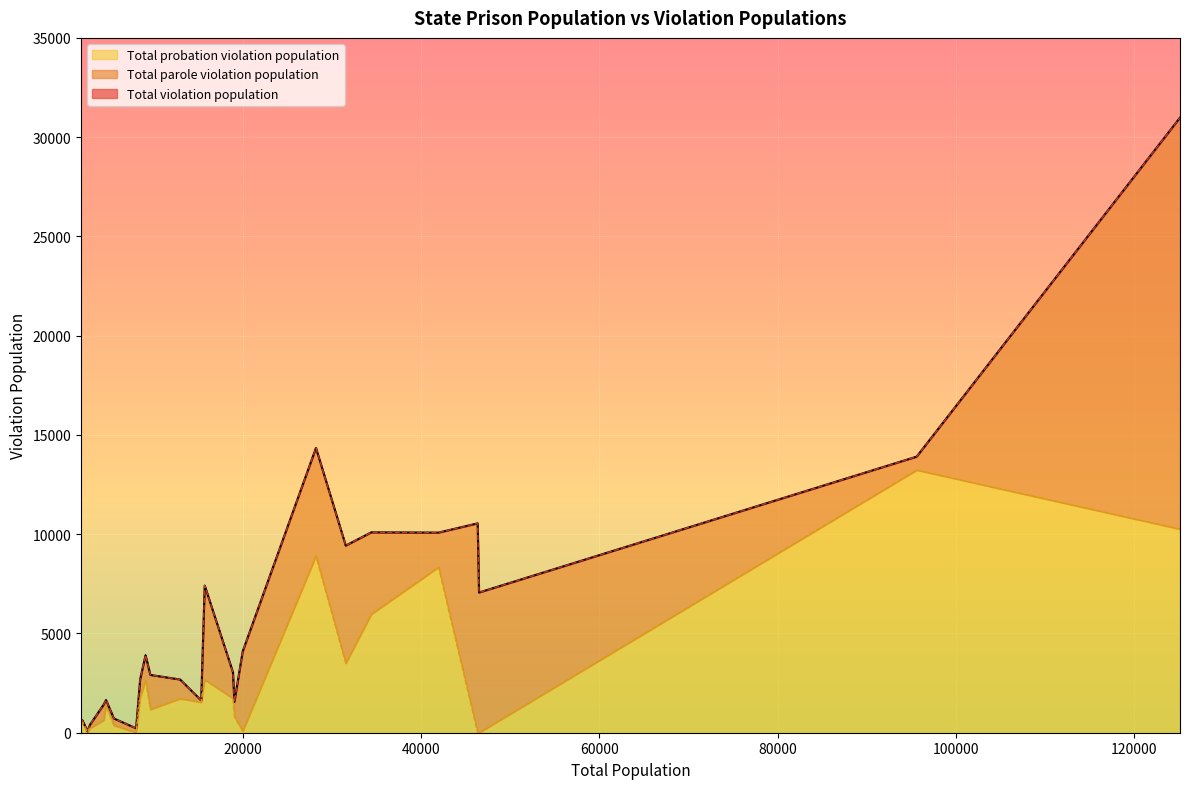

Reading left to right, what are all the values shown in this chart?

Total violation population: AK=1646	AR=7413	AZ=10080	CA=30983	CO=4101	FL=13907	HI=1417	IA=2682	ID=3903	LA=9426	MA=222	MD=1563	MN=2911	MO=14344	MT=386	NC=10094	ND=597	NE=717	NH=72	NV=2680	NY=10548	OR=1624	PA=7063	RI=623	SC=3051
Total parole violation population: AK=280	AR=4741	AZ=1741	CA=20728	CO=4019	FL=676	HI=785	IA=914	ID=1264	LA=5929	MA=211	MD=749	MN=1737	MO=5446	MT=166	NC=4121	ND=184	NE=348	NH=62	NV=963	NY=10548	OR=91	PA=7063	RI=96	SC=1322
Total probation violation population: AK=1366	AR=2672	AZ=8339	CA=10255	CO=82	FL=13231	HI=632	IA=1768	ID=2639	LA=3497	MA=11	MD=814	MN=1174	MO=8898	MT=220	NC=5973	ND=413	NE=369	NH=10	NV=1717	NY=0	OR=1533	PA=0	RI=527	SC=1729